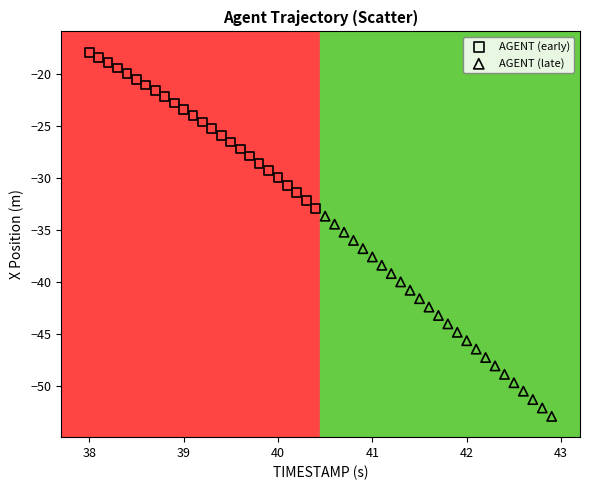

Which series has the largest Y range (max minus min)?

AGENT (late)